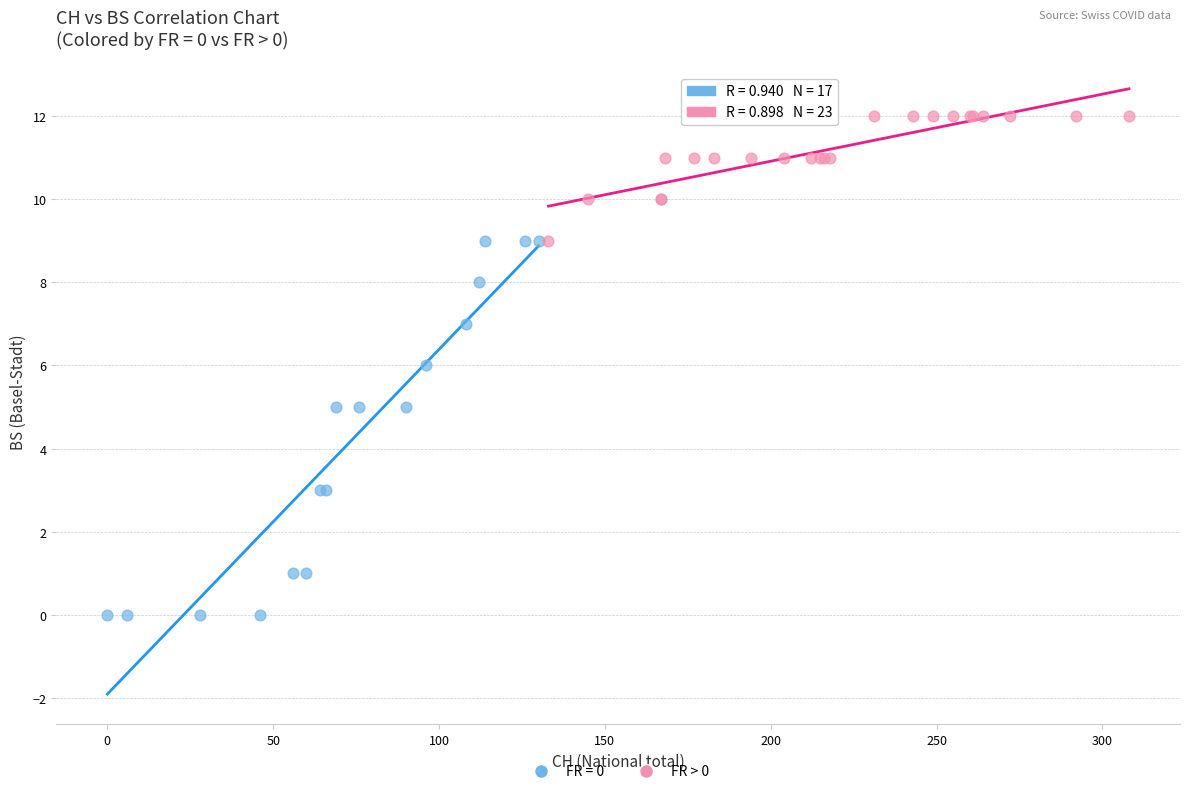

Which series contains the lowest Y value?

FR = 0